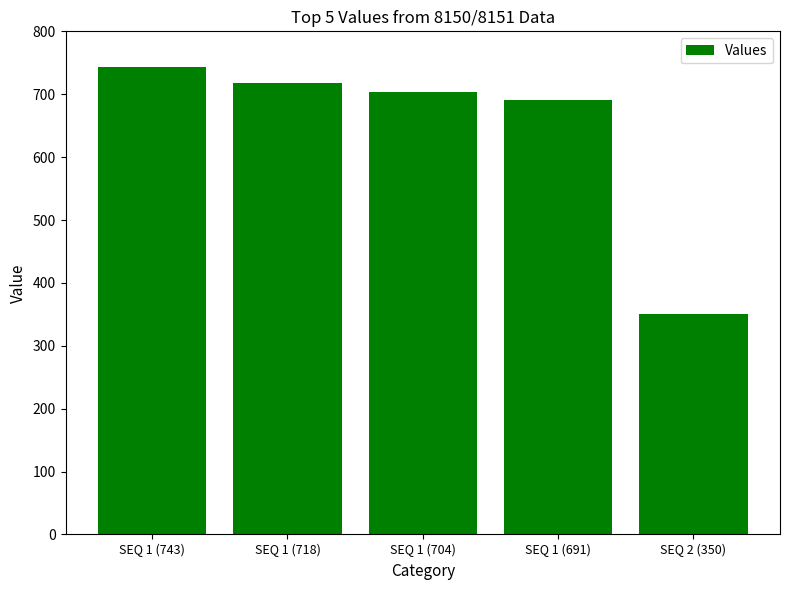

Approximately how many times larger is the value at SEQ 1 (704) compared to SEQ 2 (350)?

2.0